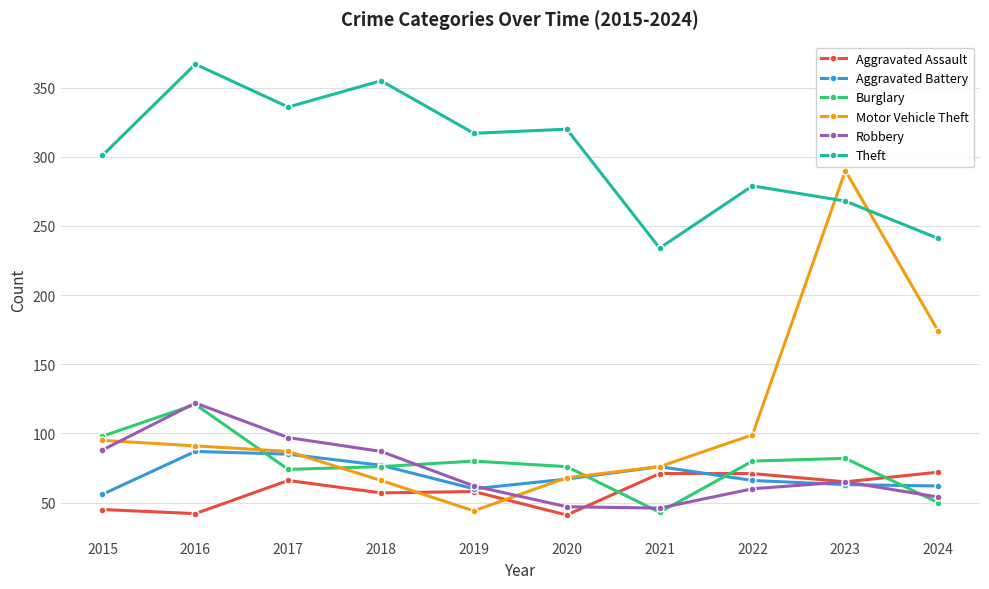

What is the average value of the Robbery series?

73